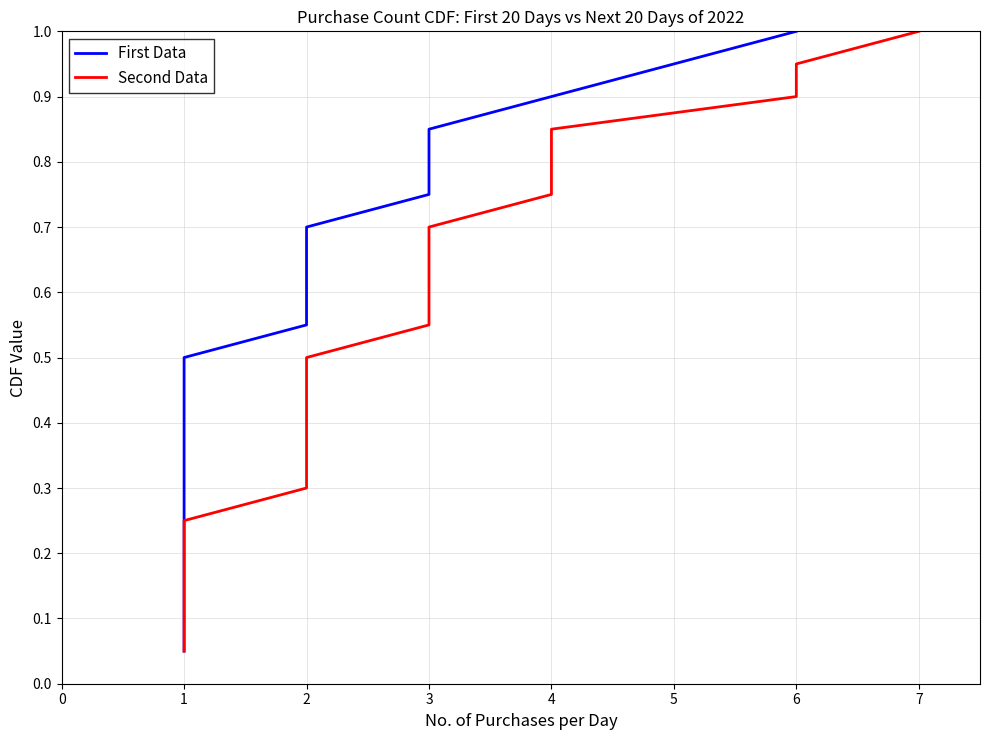

List the series in order of their peak value, lowest first.

First Data, Second Data